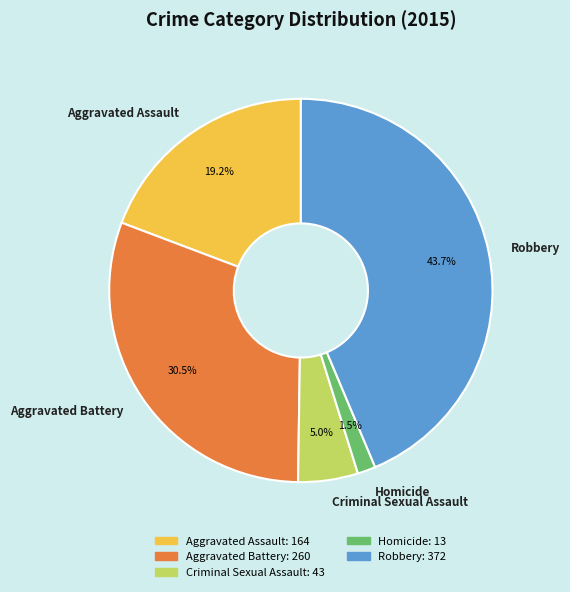

Between Criminal Sexual Assault and Homicide, which is larger?

Criminal Sexual Assault